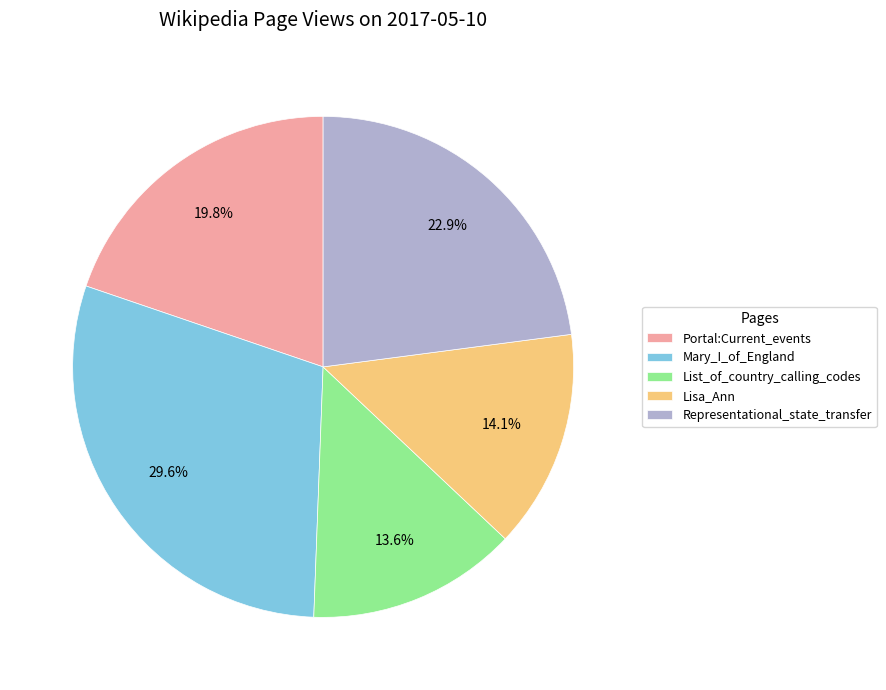

Approximately how many times larger is the value at List_of_country_calling_codes compared to Mary_I_of_England?

0.5